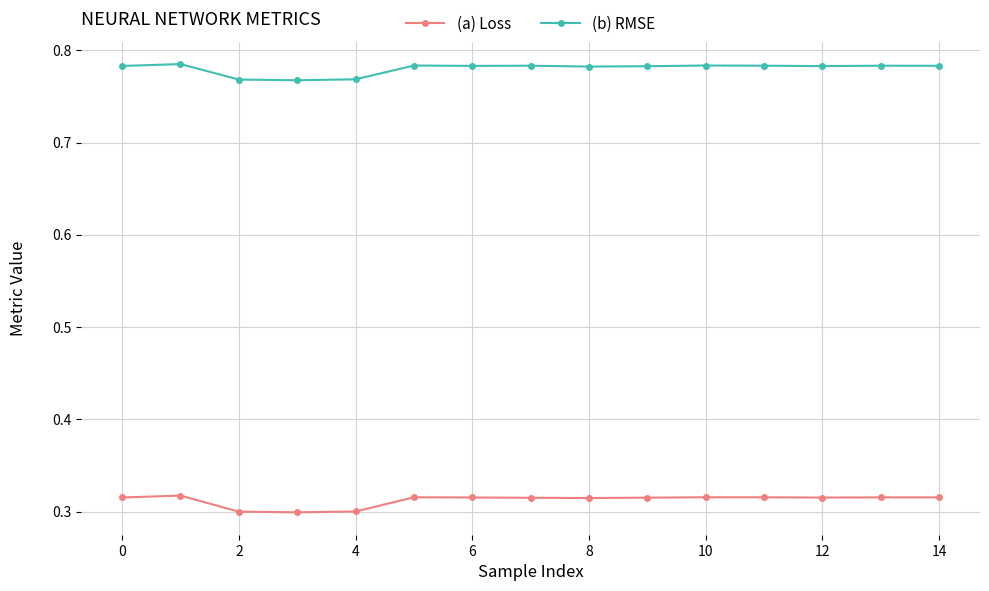

List the series in order of their peak value, highest first.

(b) RMSE, (a) Loss